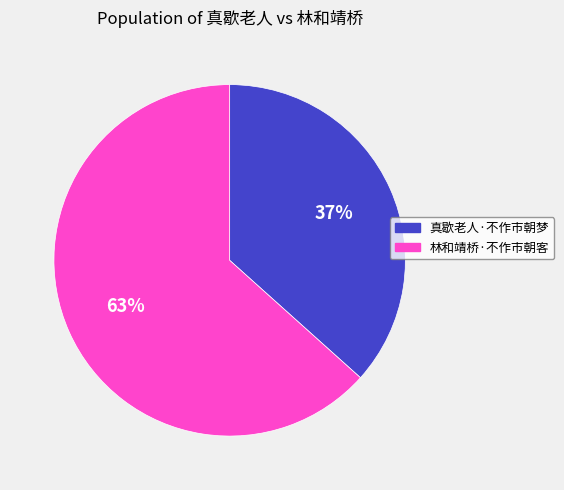

Count the number of slices in the pie.

2